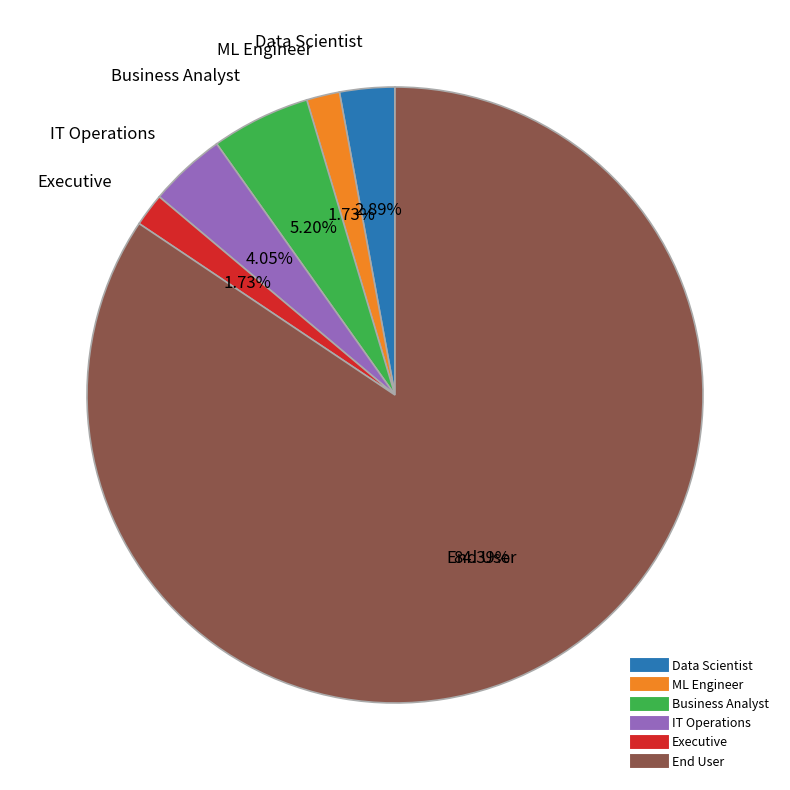

Which category accounts for the majority?

End User